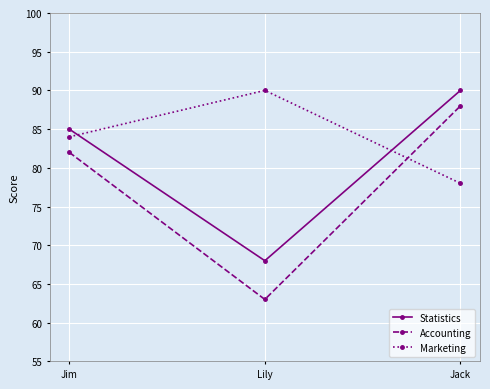

What is the value of the Accounting point at the 2nd from the left?

63